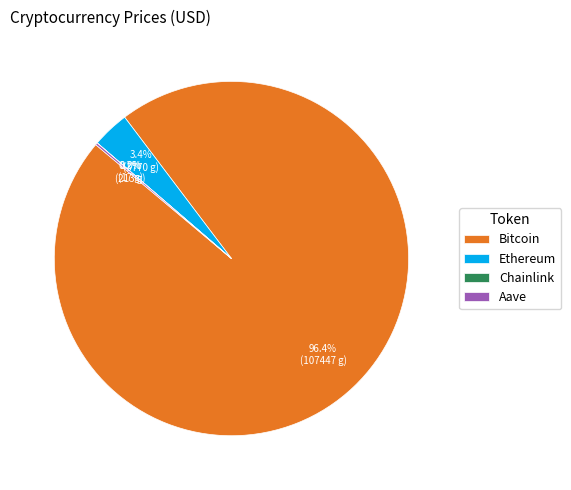

Which slice represents more than half of the pie?

Bitcoin